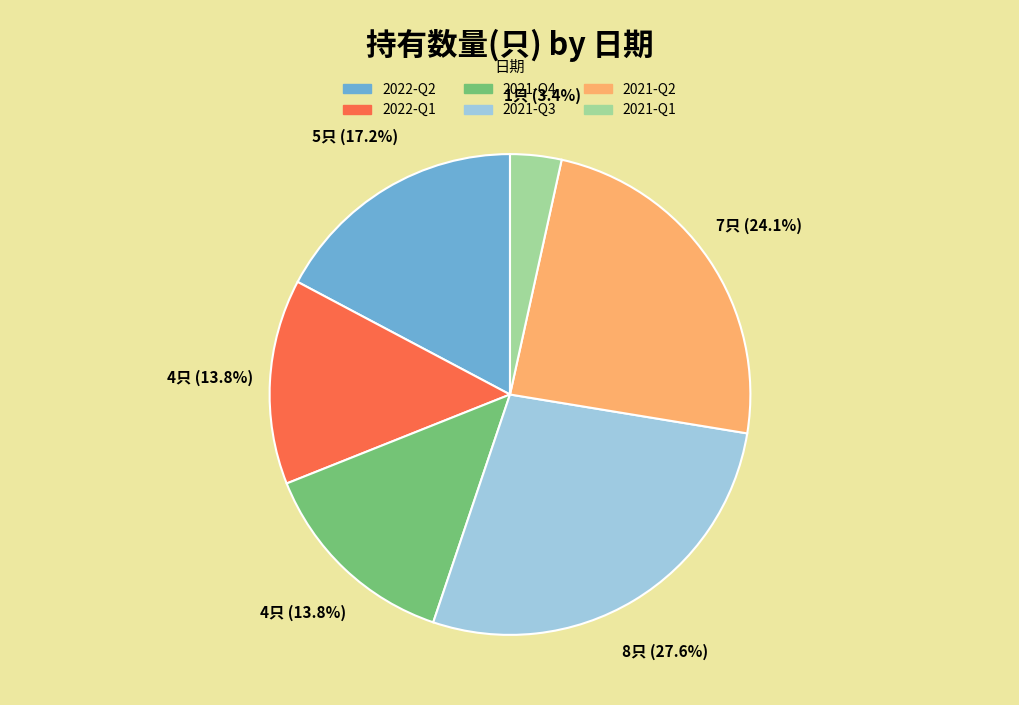

Count the number of slices in the pie.

6